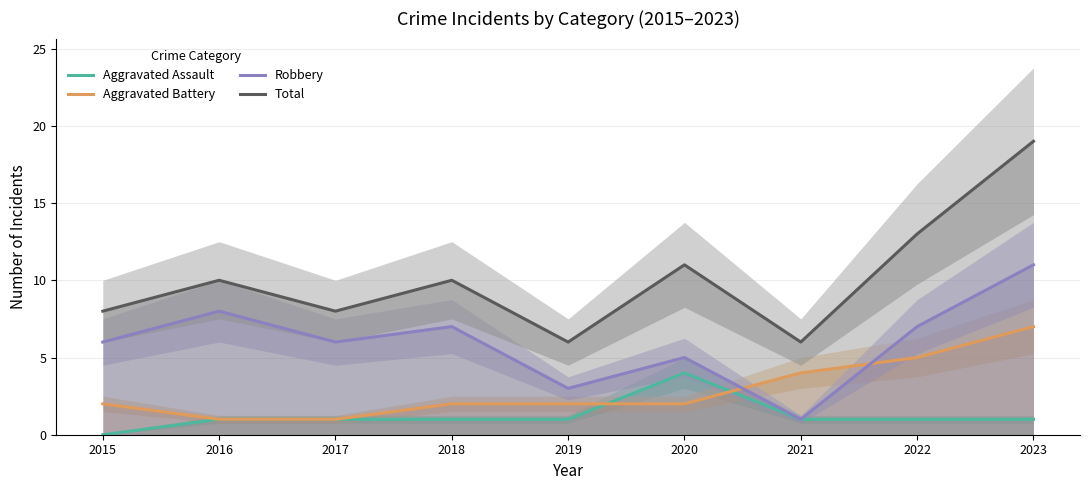

How many lines are shown in the chart?

4